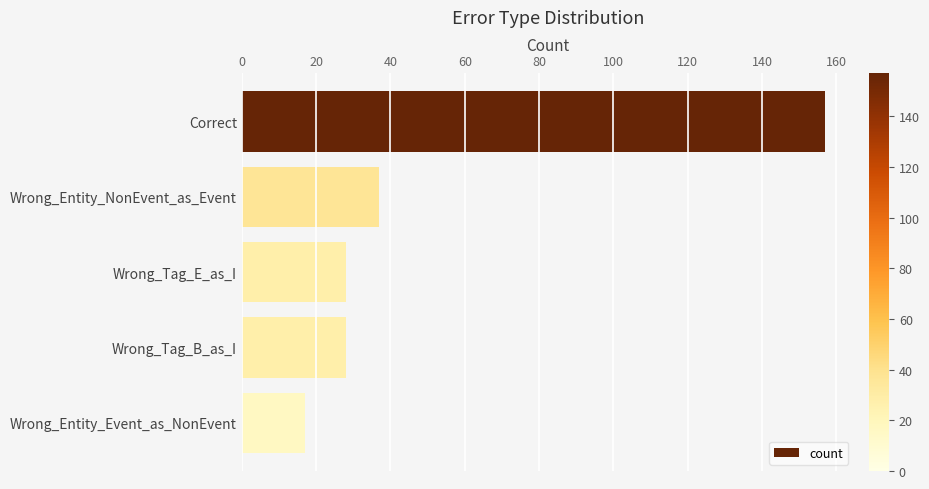

What value does the data have at Correct?

157